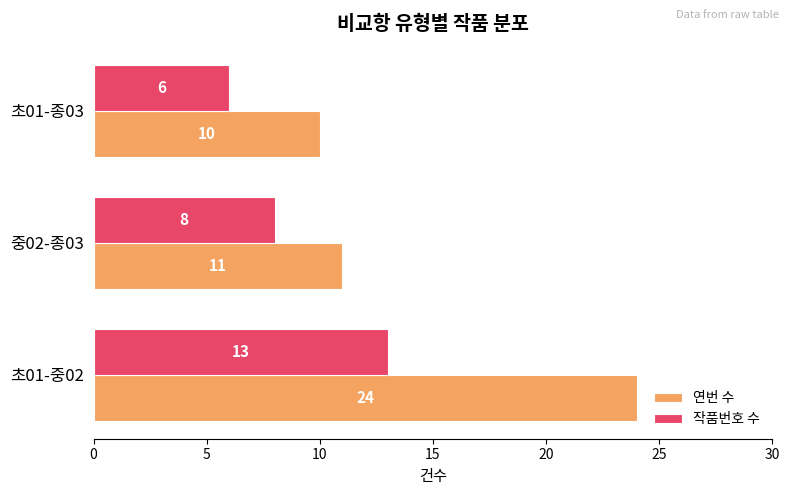

Which series has the largest total across all categories?

연번 수